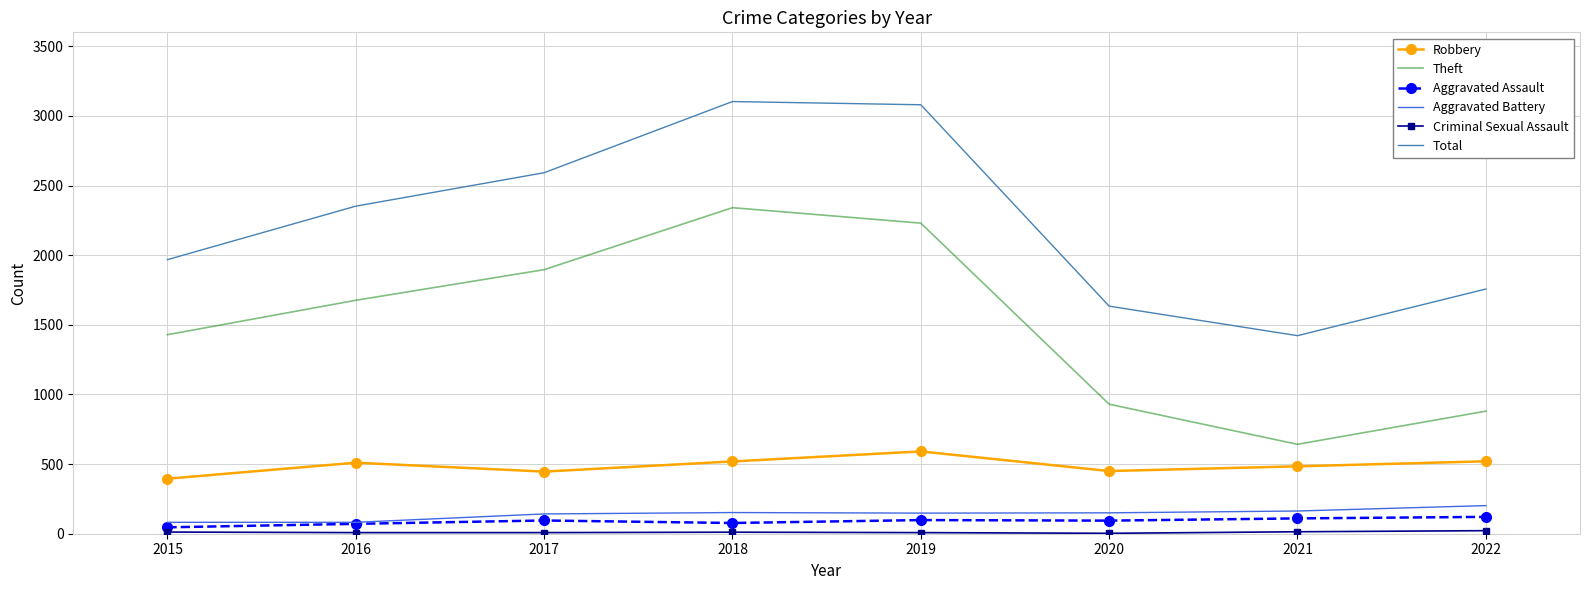

True or false: Total and Theft intersect in this chart.

False